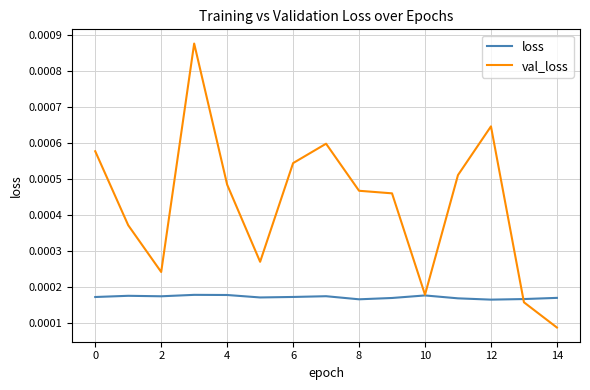

Rank the series by their maximum value, from lowest to highest.

loss, val_loss